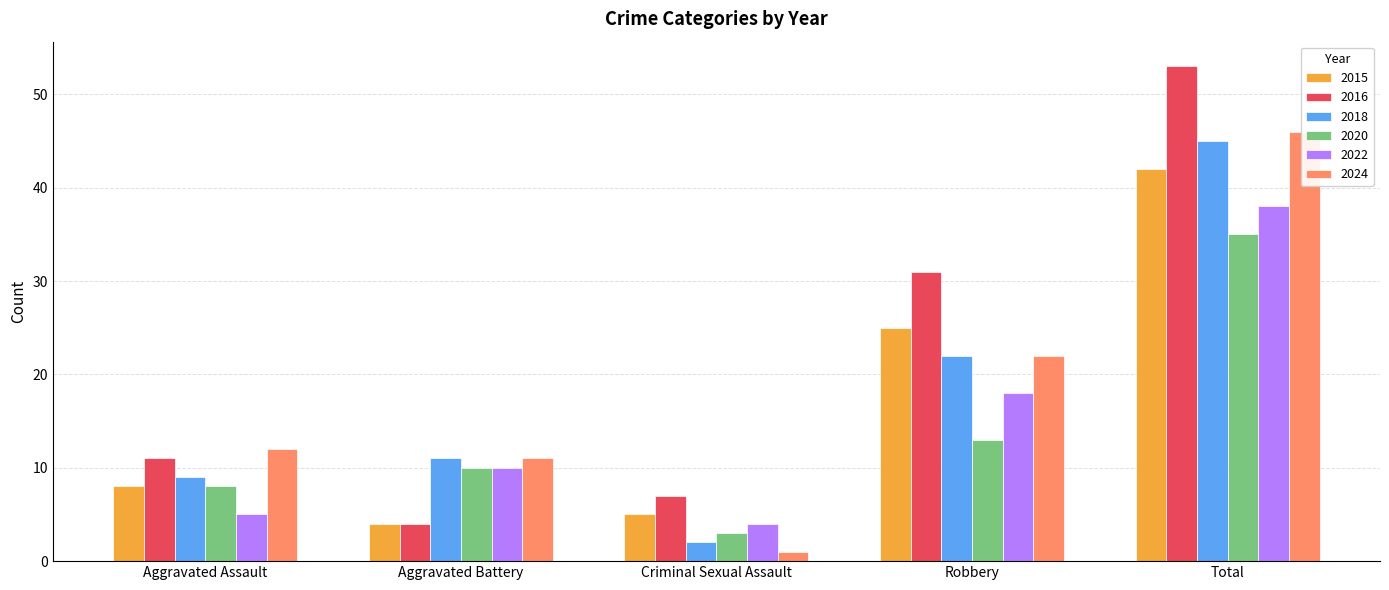

At how many categories does at least one series exceed 43?

1